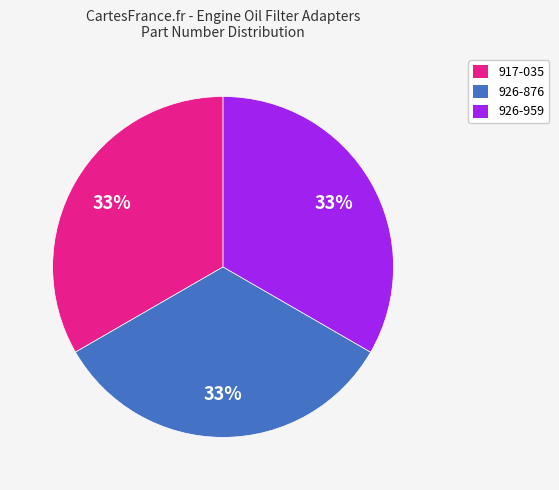

Is the sum of 926-959 and 926-876 greater than half?

Yes